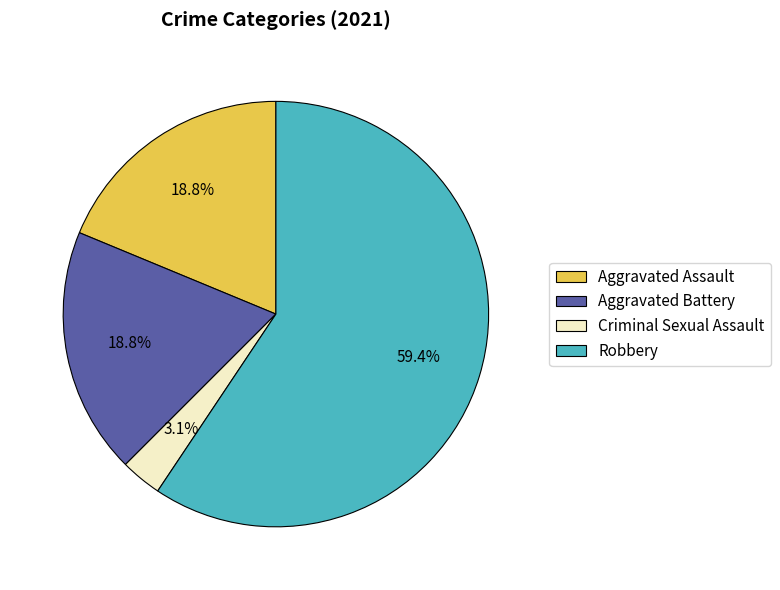

Between Robbery and Criminal Sexual Assault, which is larger?

Robbery